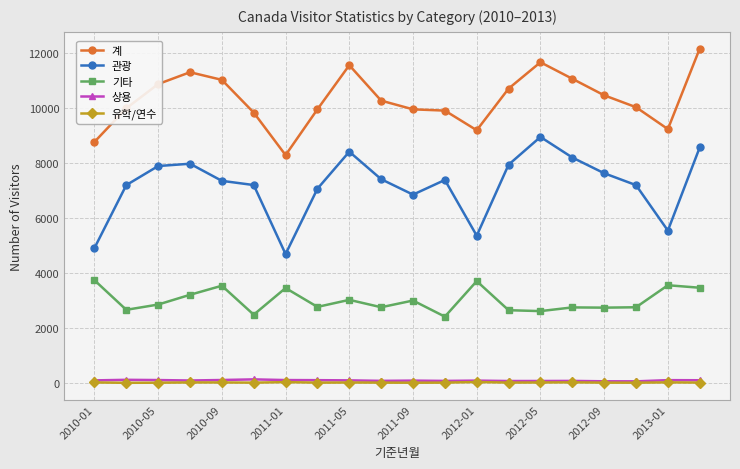

Which series has the largest total across all categories?

계